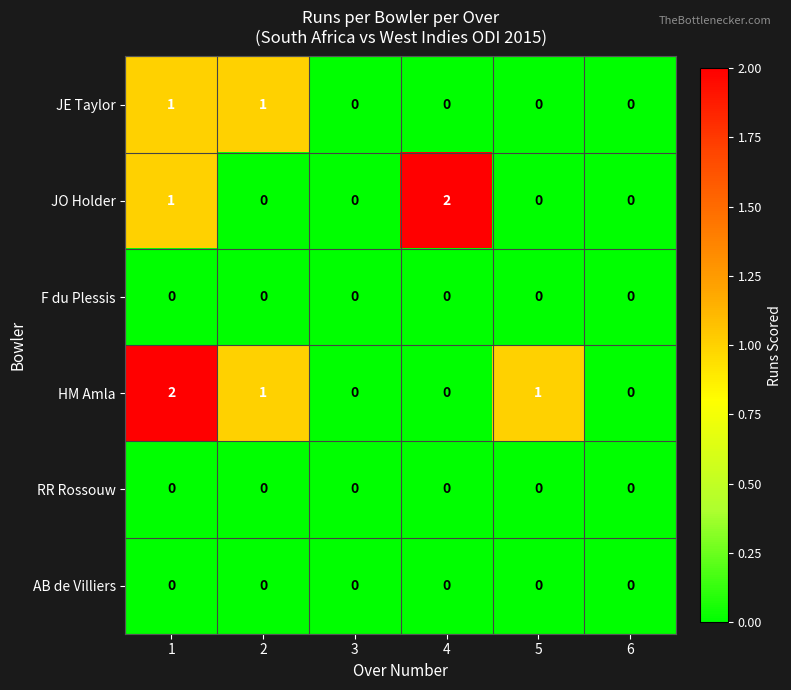

True or false: AB de Villiers has a value of 0 at 5.

True